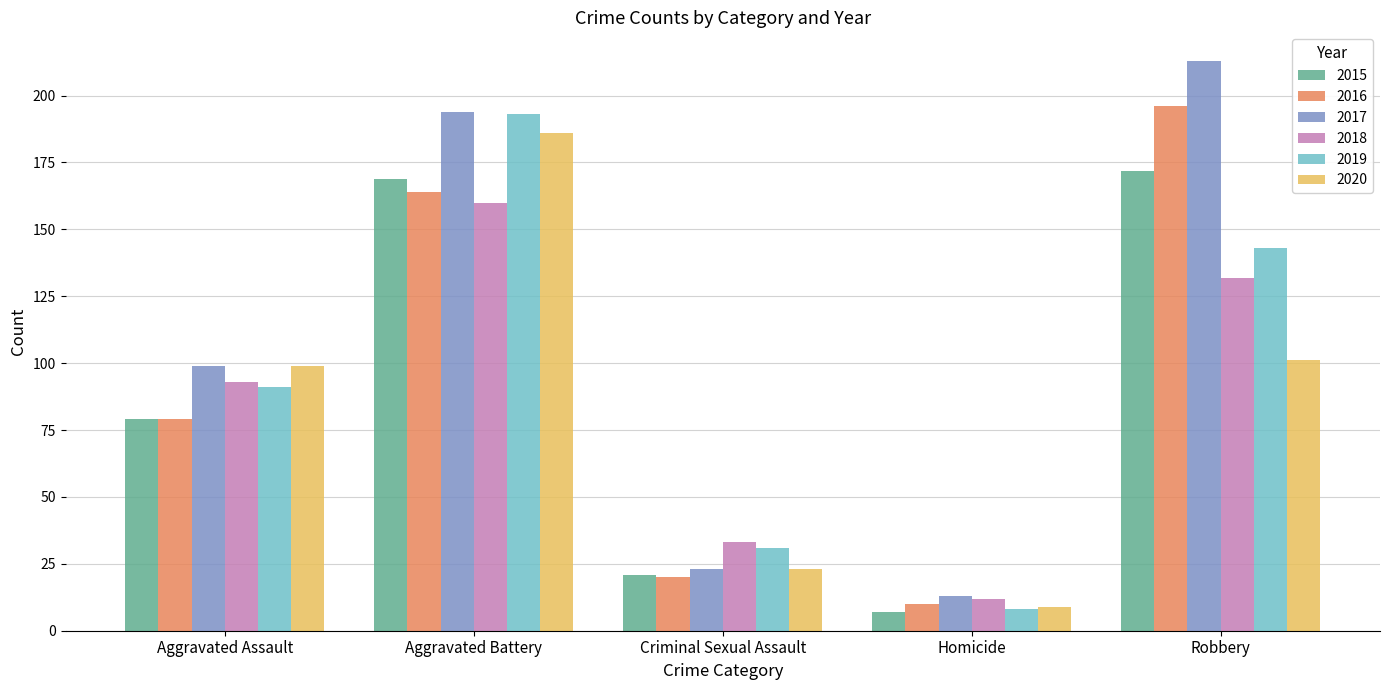

Between Aggravated Battery and Homicide, which series saw the biggest shift?

2019